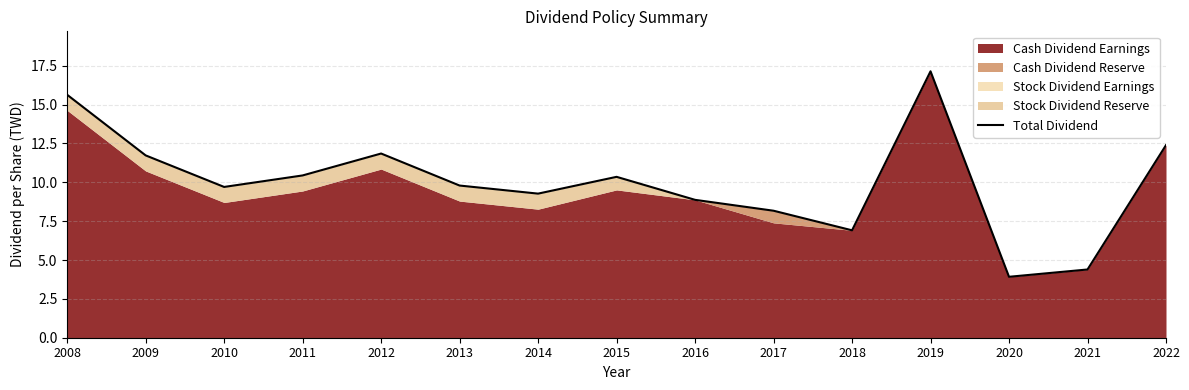

Read the value at 2020.

3.9